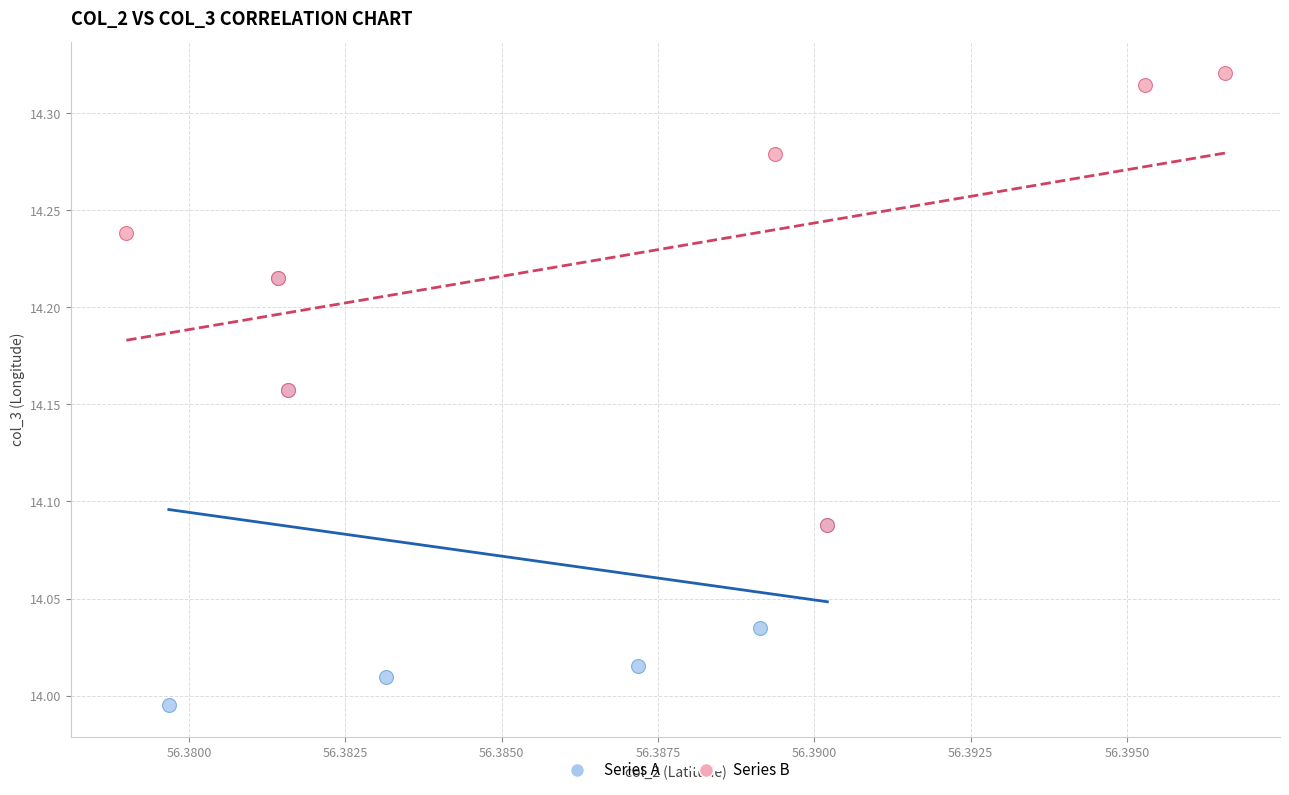

Which series reaches the minimum Y coordinate?

Series A